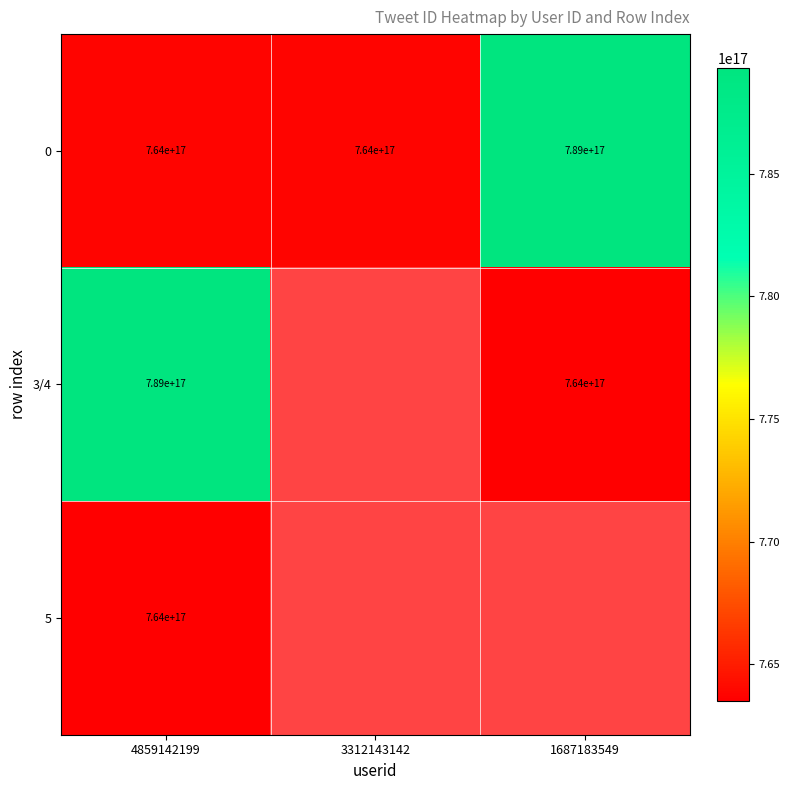

The value of 5 at 4859142199 is 764000000000000000. True or false?

True